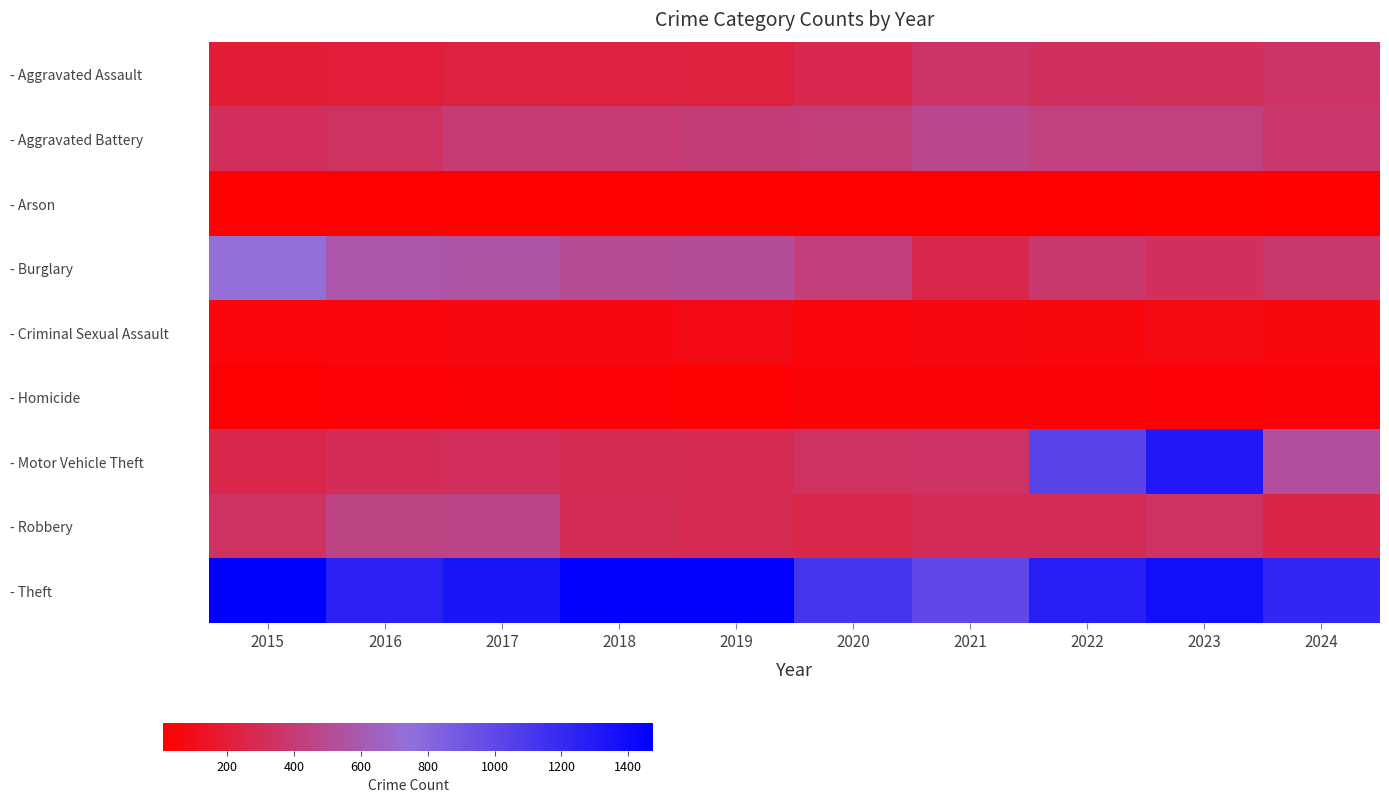

At which category is the sum across all series the highest?

2023